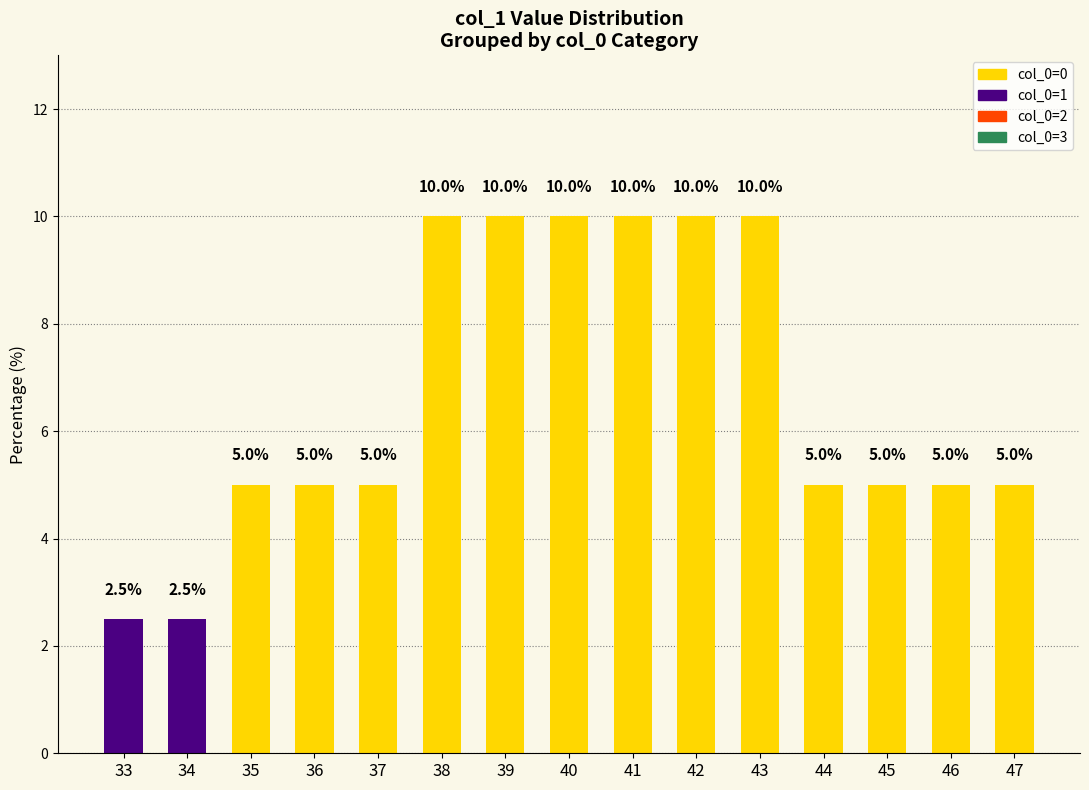

The value at 42 is 6.6. True or false?

False